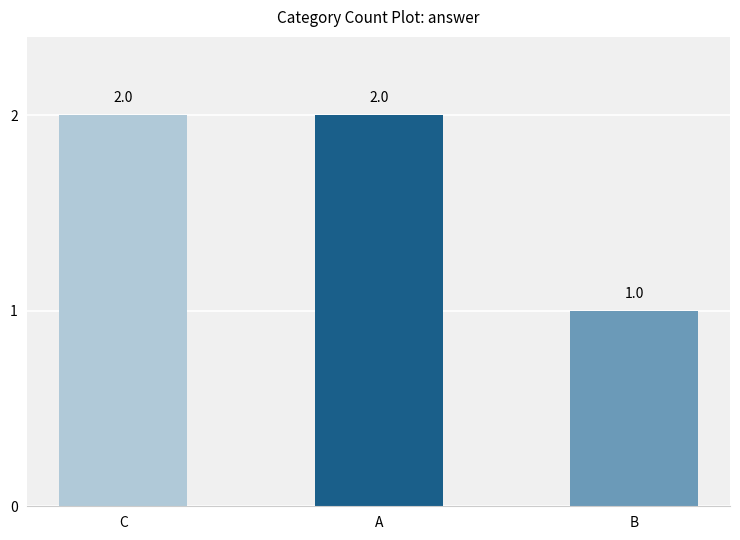

Count the values in the range 1 to 2.

3